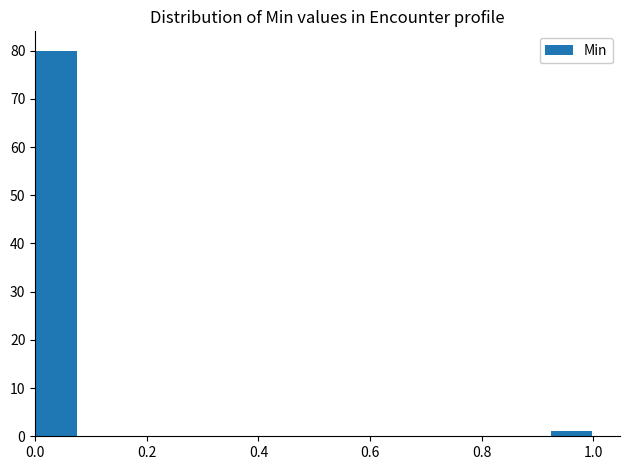

Around what value on the x-axis is the tallest bar? Give the approximate position of its centre, as read against the axis.

0.04